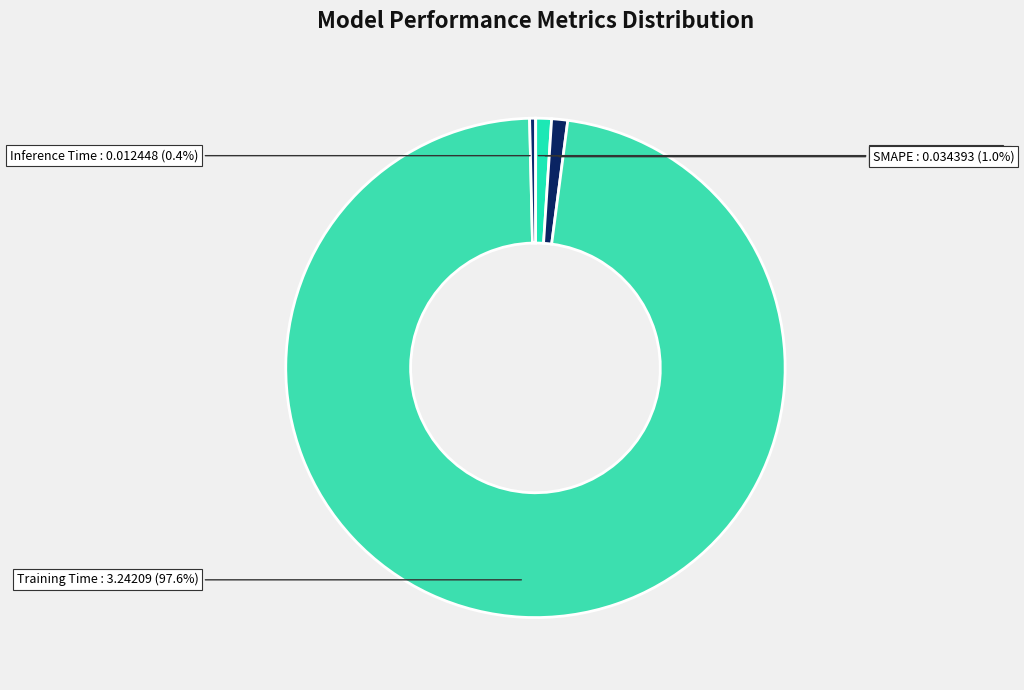

Is there any slice that represents more than half of the pie?

Yes